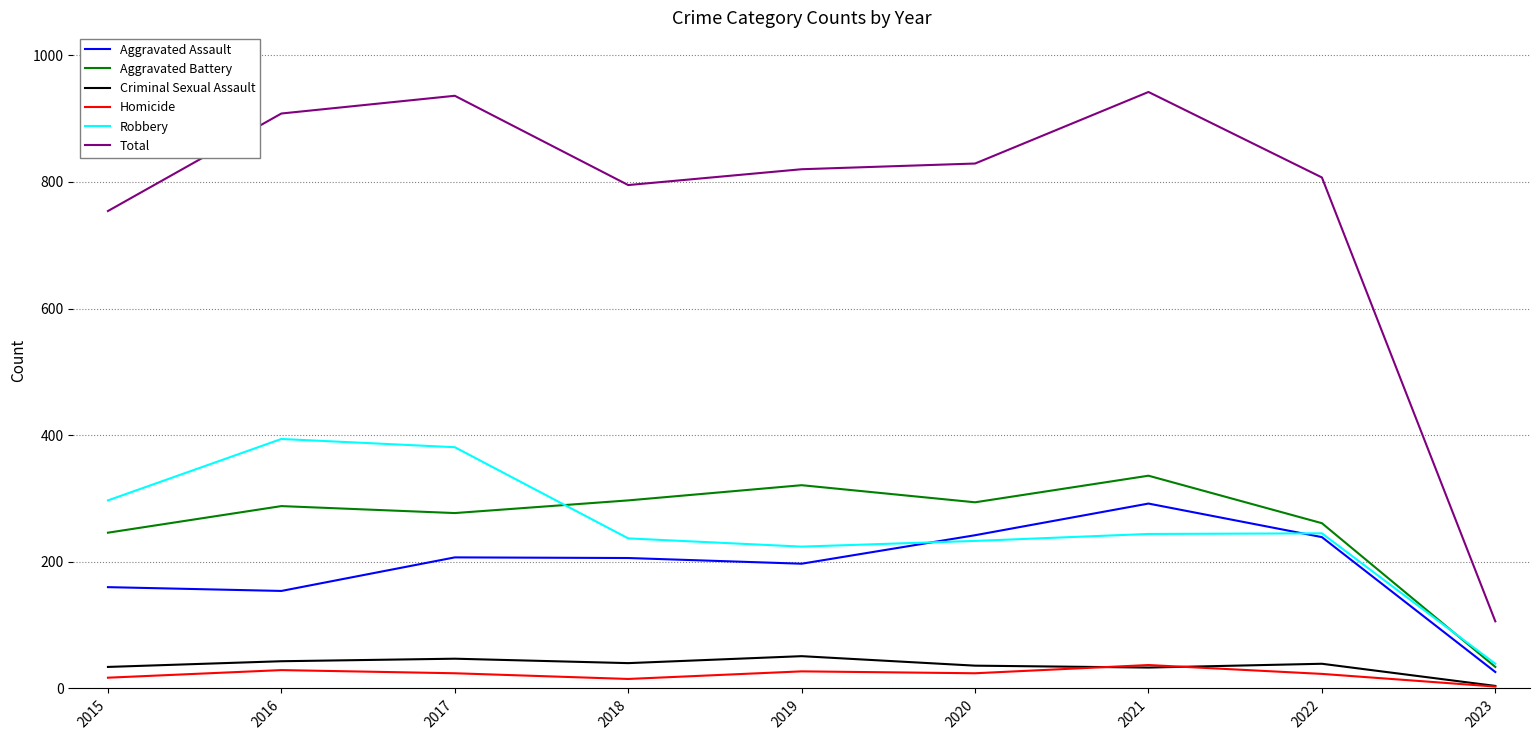

At 2020, list the series in order from largest to smallest.

Total, Aggravated Battery, Aggravated Assault, Robbery, Criminal Sexual Assault, Homicide